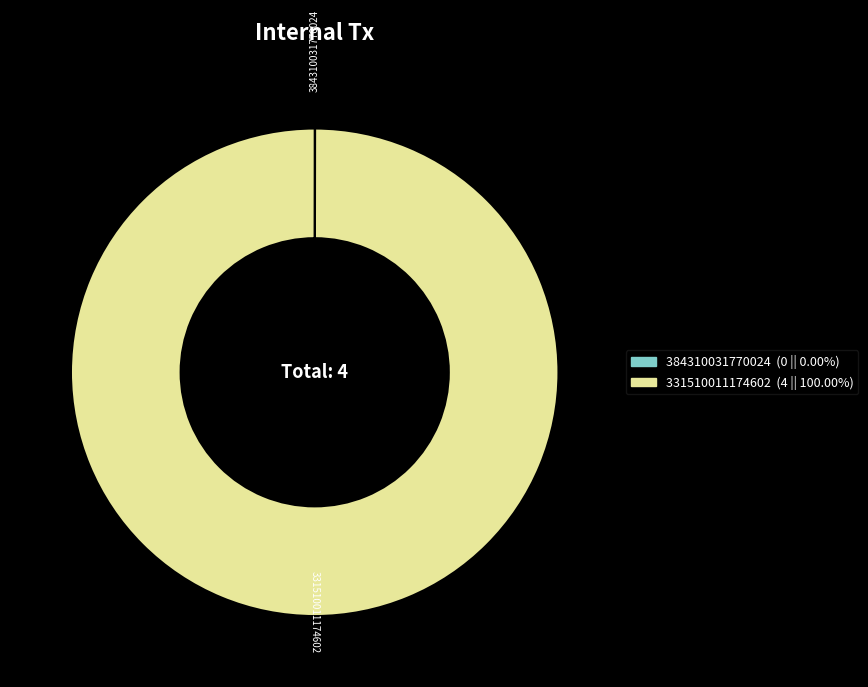

Which slice is the largest?

331510011174602